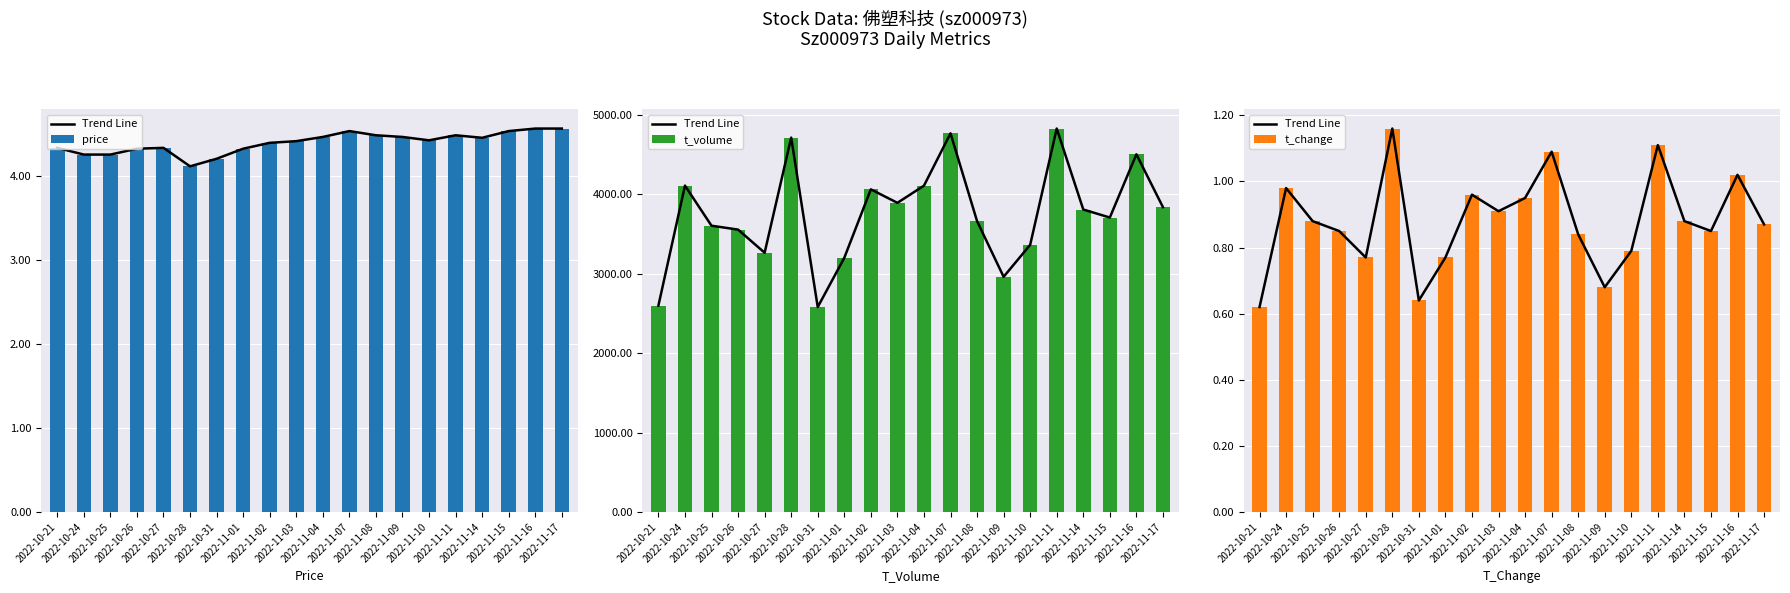

What is the difference between the t_volume values at 2022-11-01 and 2022-11-14?

608